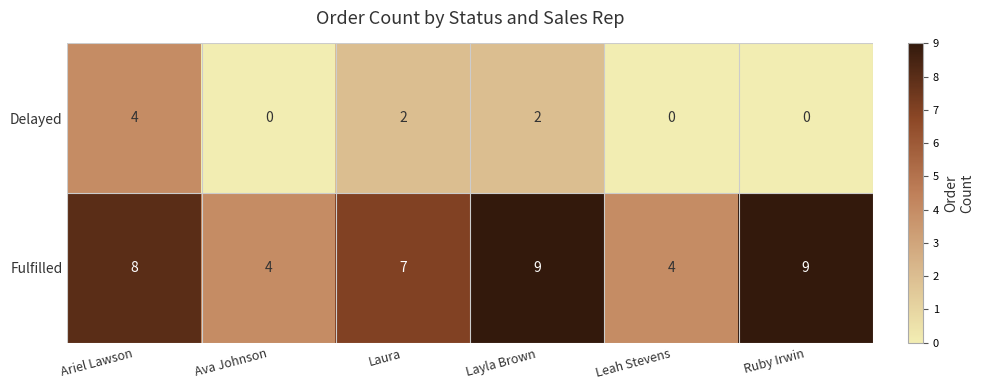

Reading right to left, extract all data points from this chart.

Delayed: 0	0	2	2	0	4
Fulfilled: 9	4	9	7	4	8